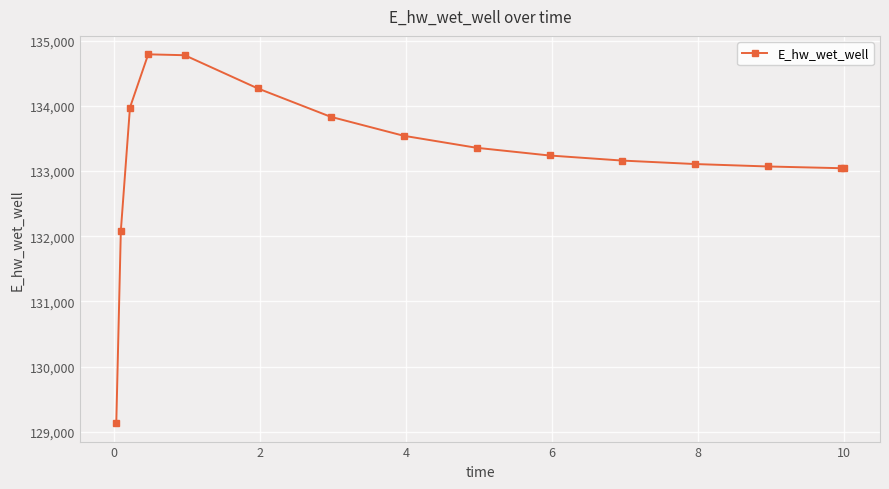

What is the smallest value displayed?

129131.1